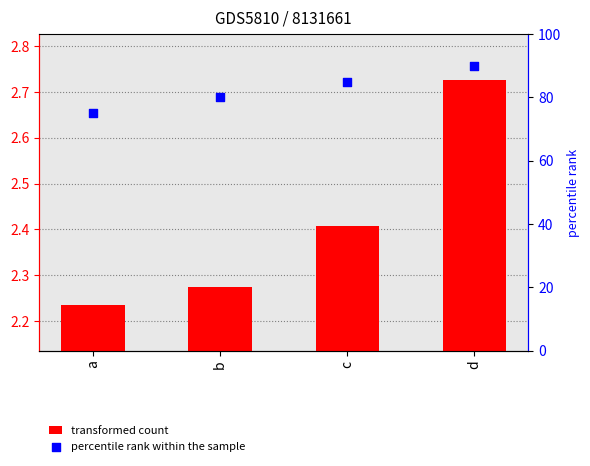

Which series contains the lowest Y value?

transformed count